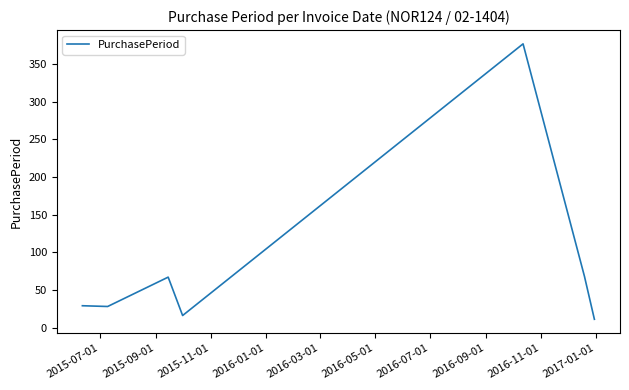

What is the smallest value displayed?

11